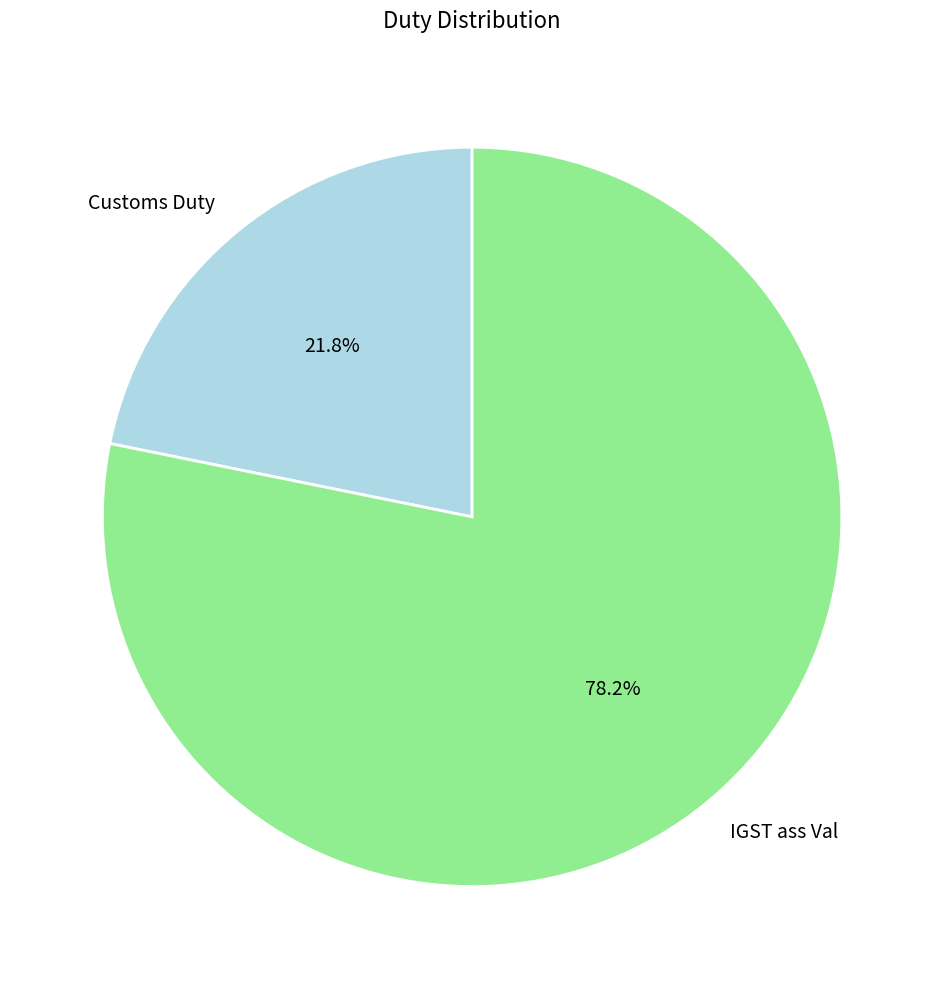

To the nearest percent, what is the average slice percentage?

50%